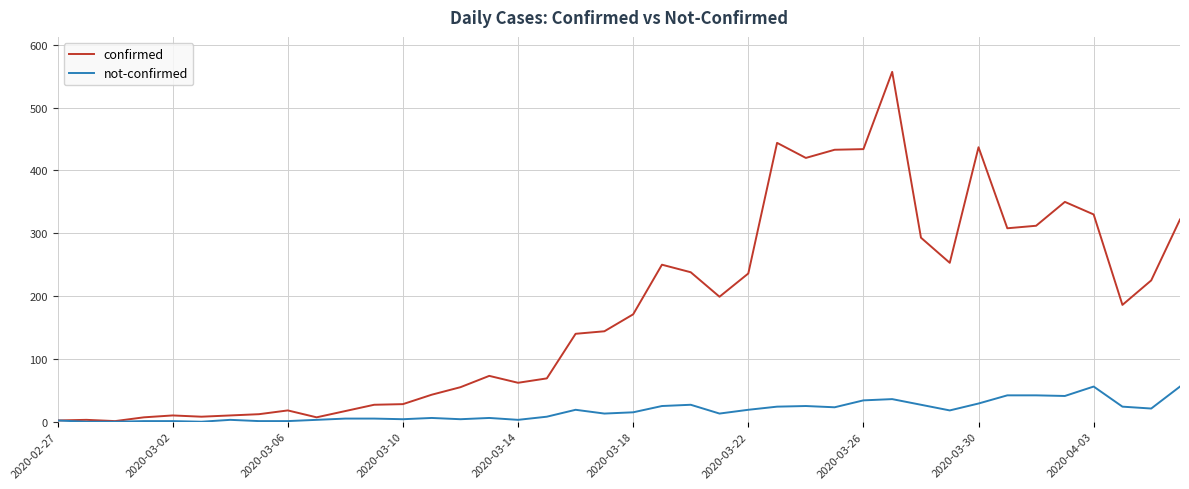

What is the maximum value shown in the chart?

557